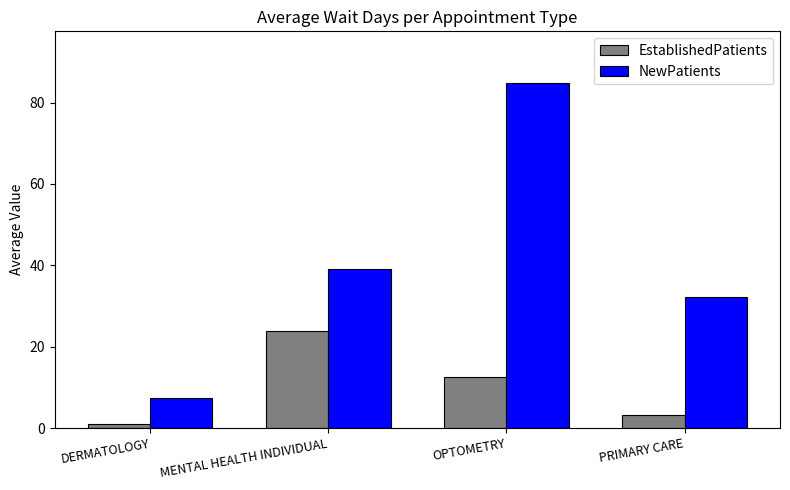

Is it true that NewPatients equals 32.2 at PRIMARY CARE?

True